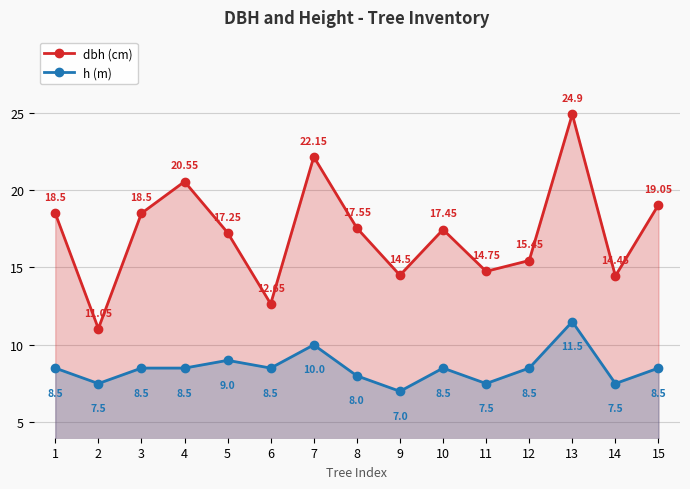

What is the value of the h (m) point at the 7th from the left?

10.0